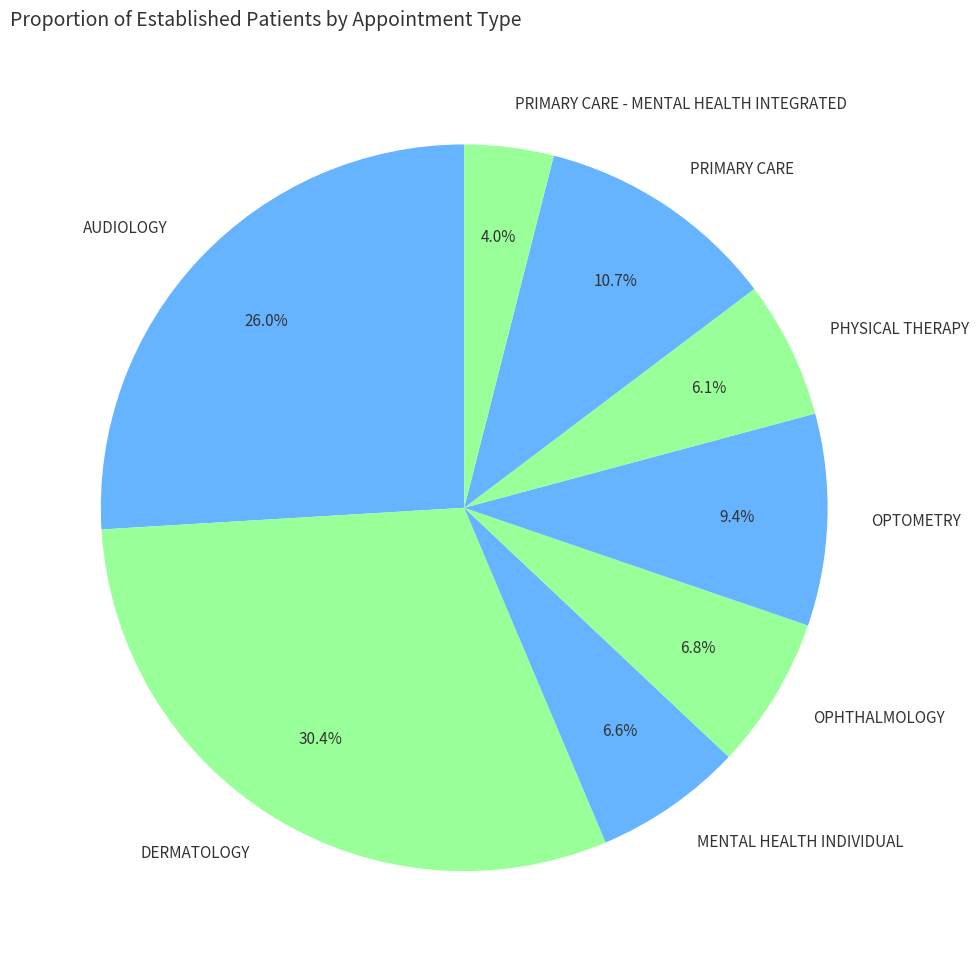

The MENTAL HEALTH INDIVIDUAL slice represents 7% of the pie. True or false?

True